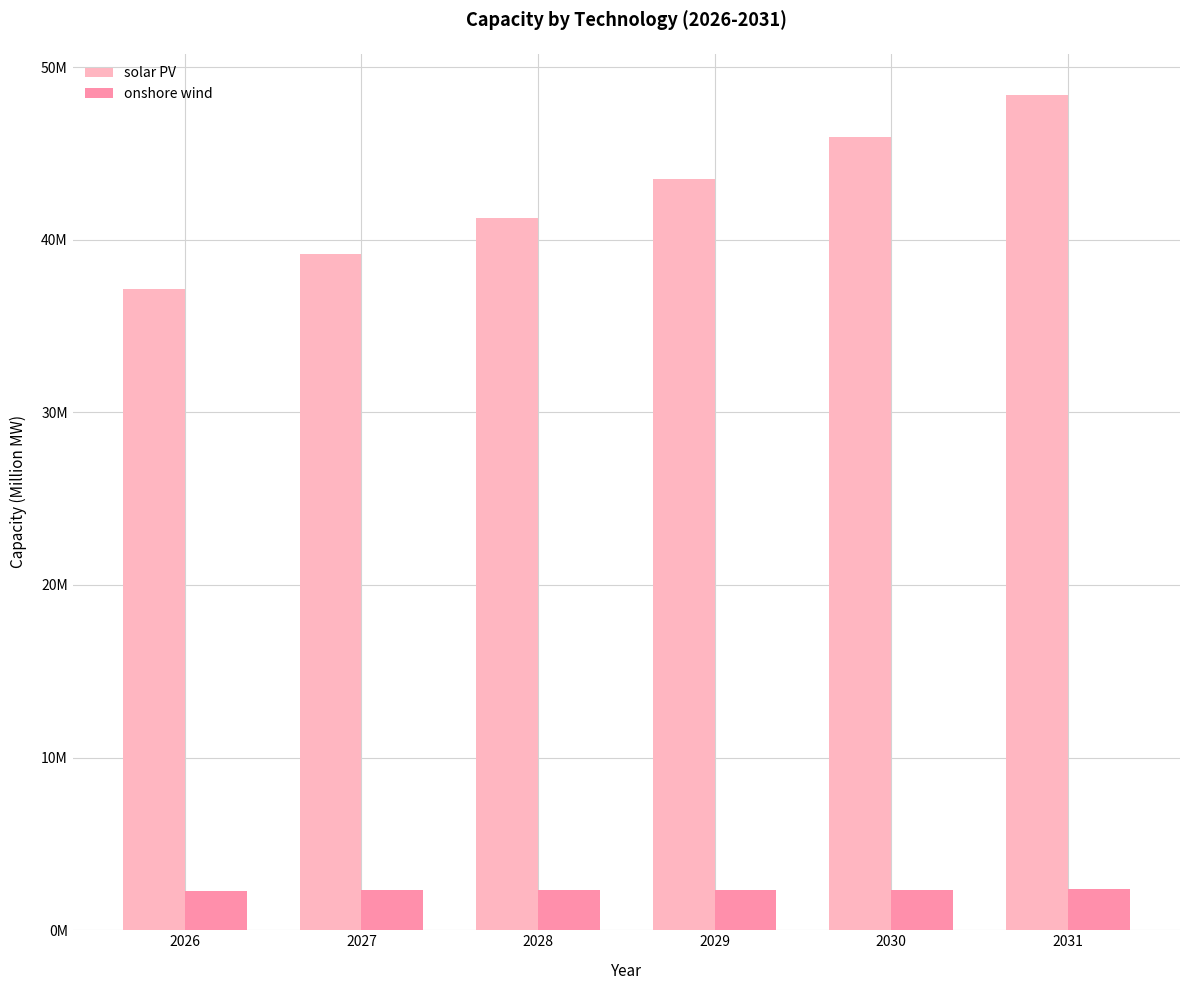

At which label does solar PV reach its peak?

2031